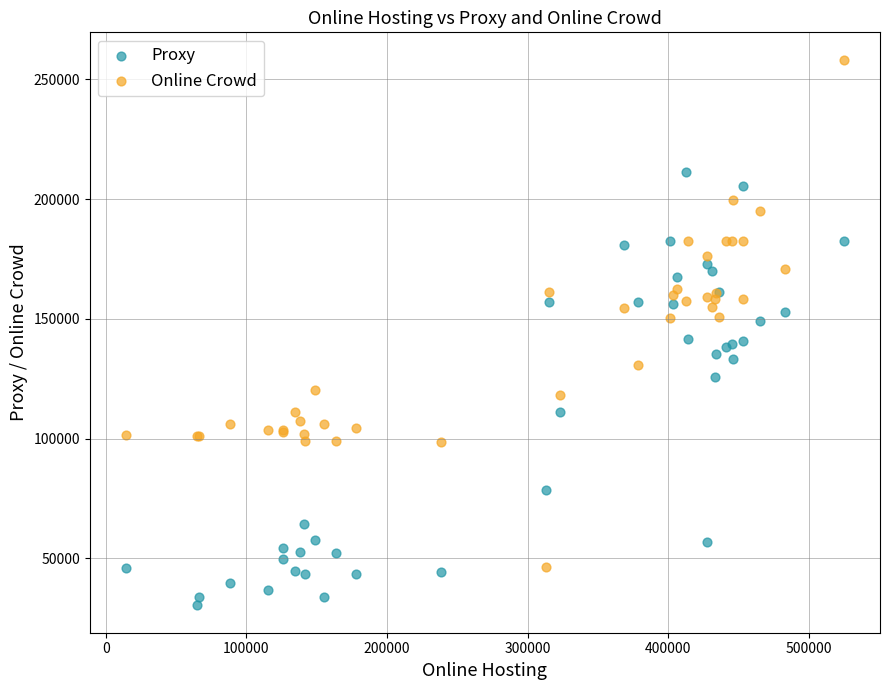

Which series reaches the minimum Y coordinate?

Proxy